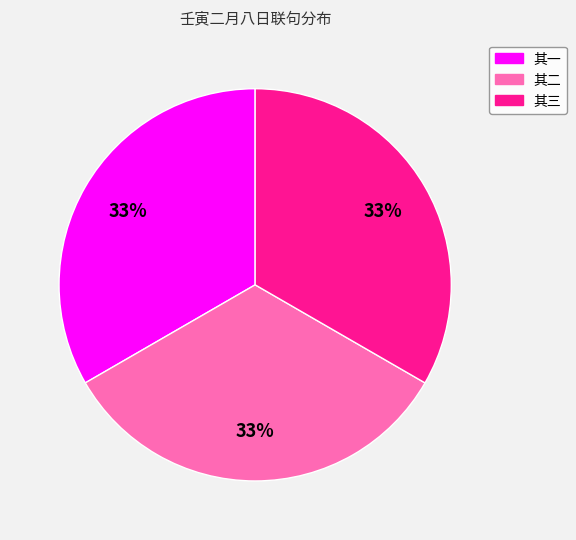

The 其二 slice represents 33% of the pie. True or false?

True